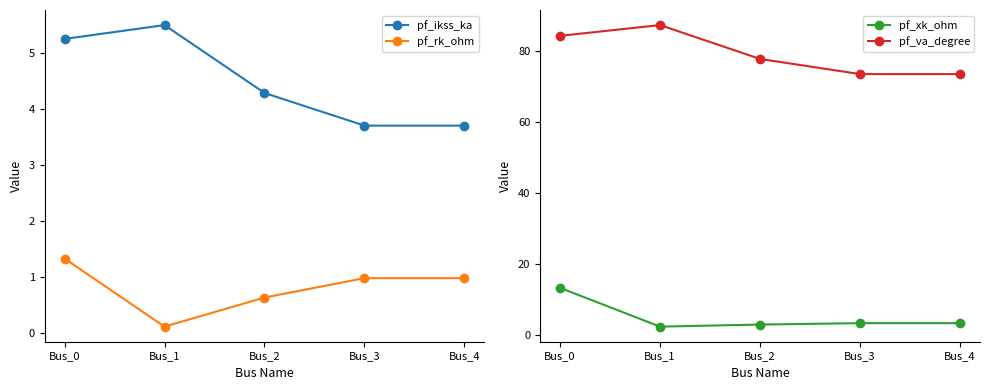

What is the greatest value displayed?

87.3